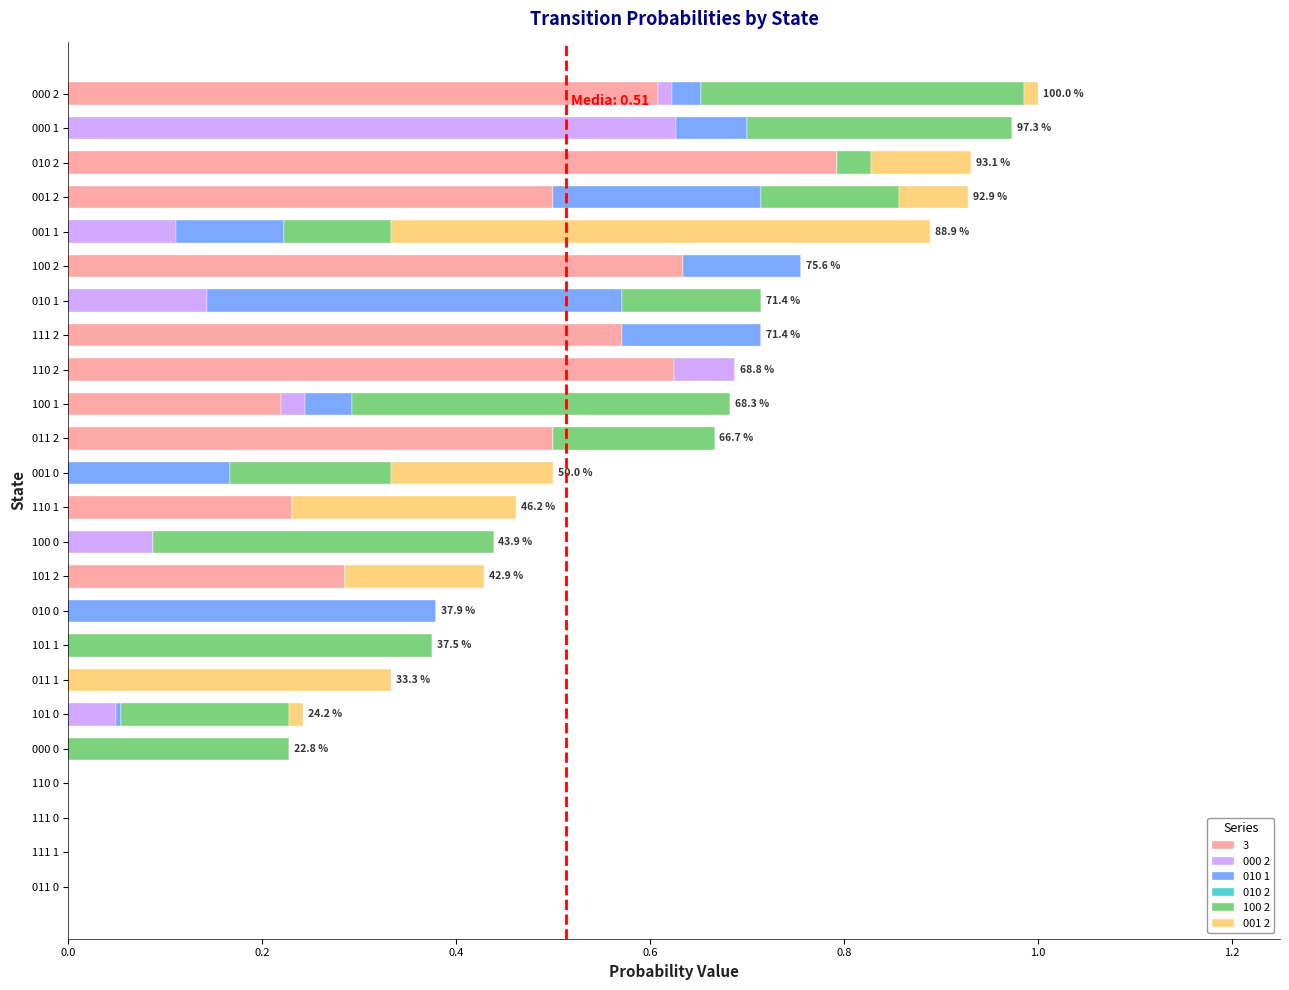

Is it true that 3 equals -0.3 at 101 1?

False